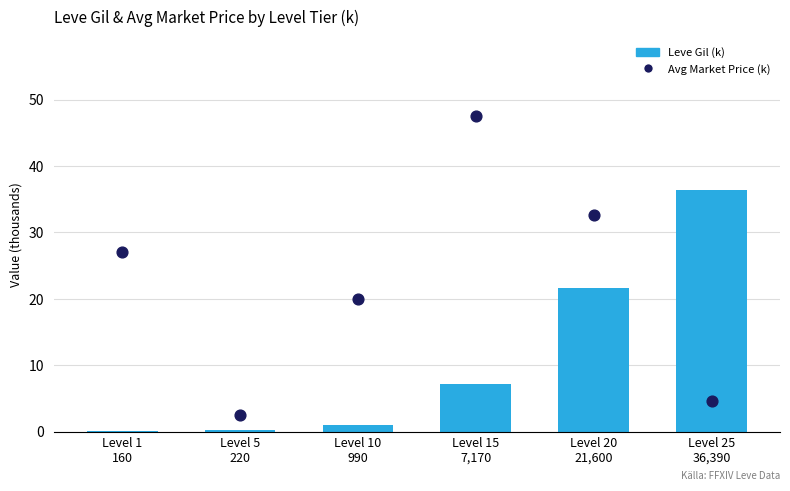

Which series contains the lowest Y value?

Leve Gil (k)